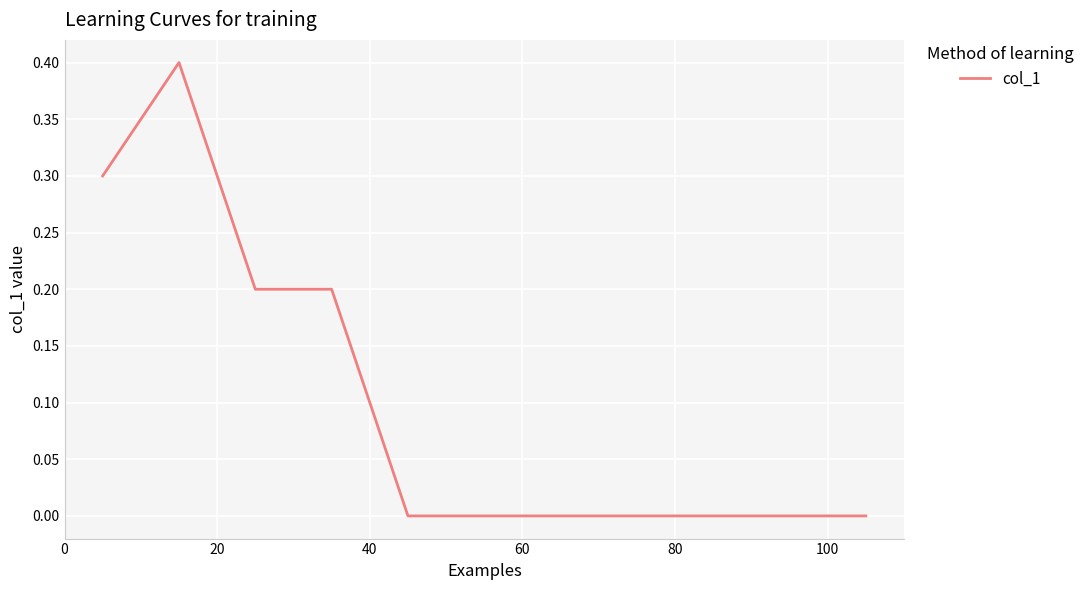

What is the maximum value shown in the chart?

0.4